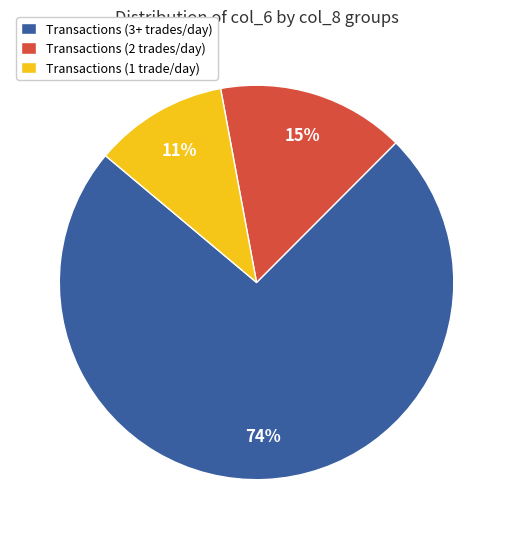

Which has a higher value, Transactions (1 trade/day) or Transactions (2 trades/day)?

Transactions (2 trades/day)